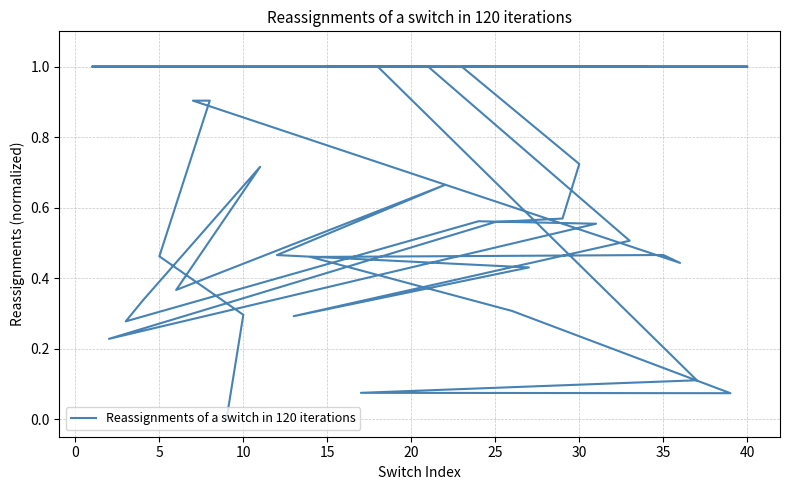

What is the greatest value displayed?

1.0